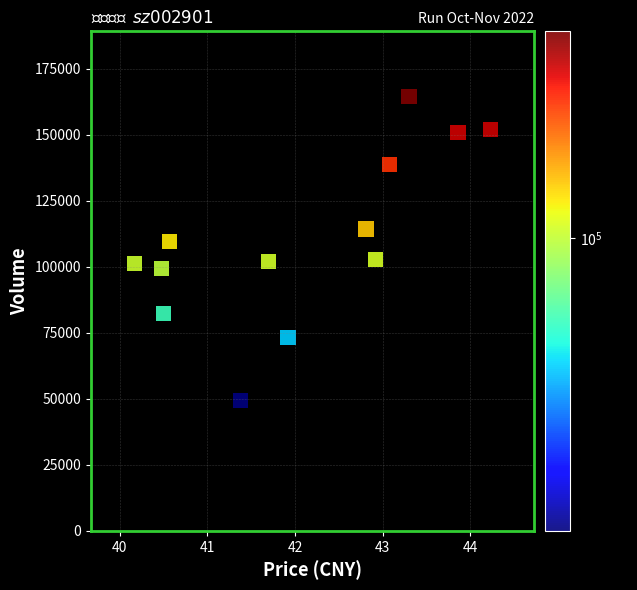

What is the range of Y values (max minus min)?

115026